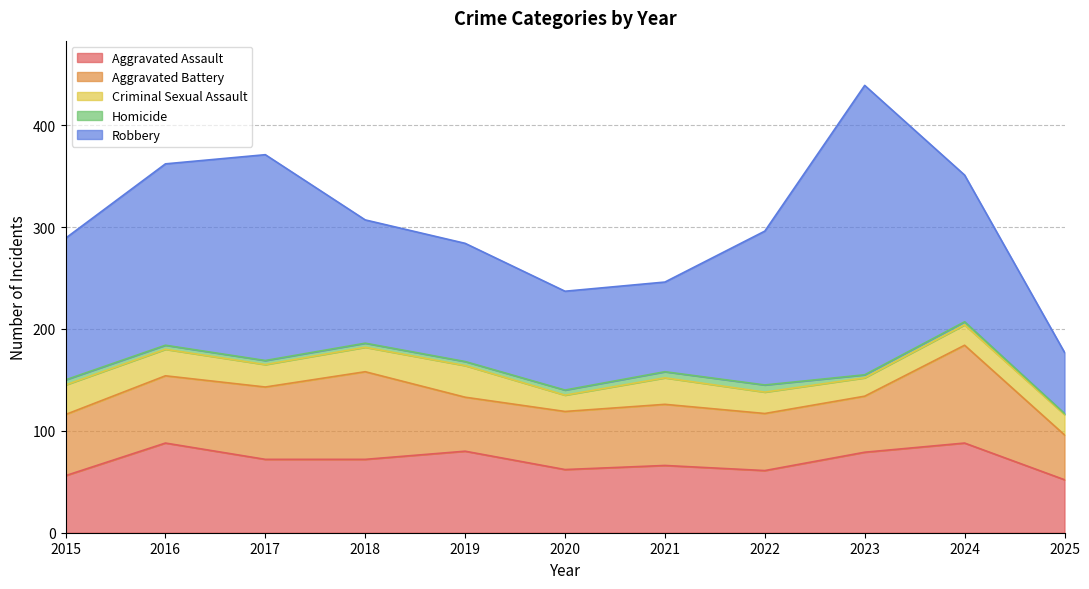

True or false: Aggravated Assault and Criminal Sexual Assault intersect in this chart.

False